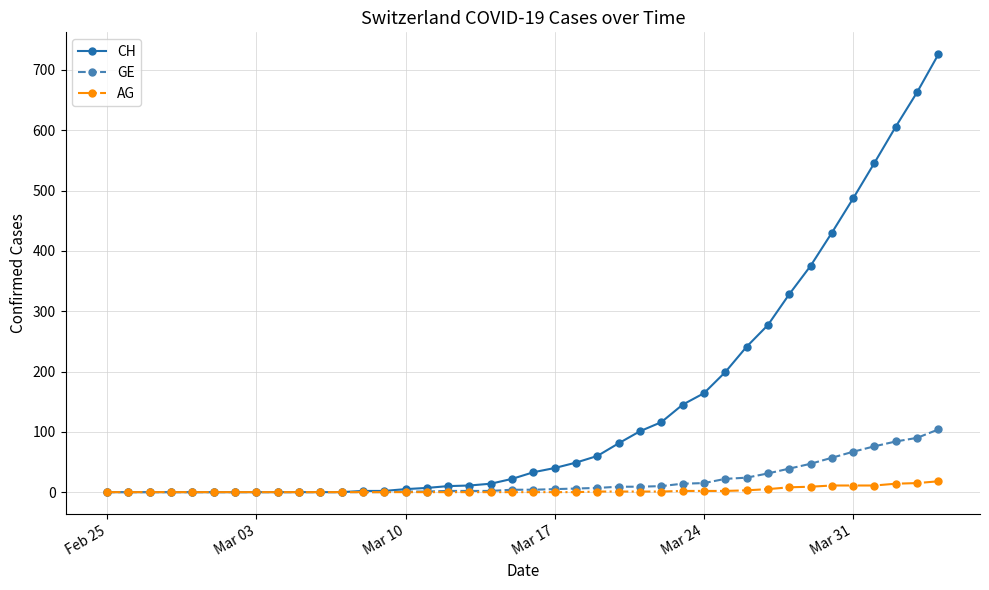

Which series has the widest spread of values?

CH